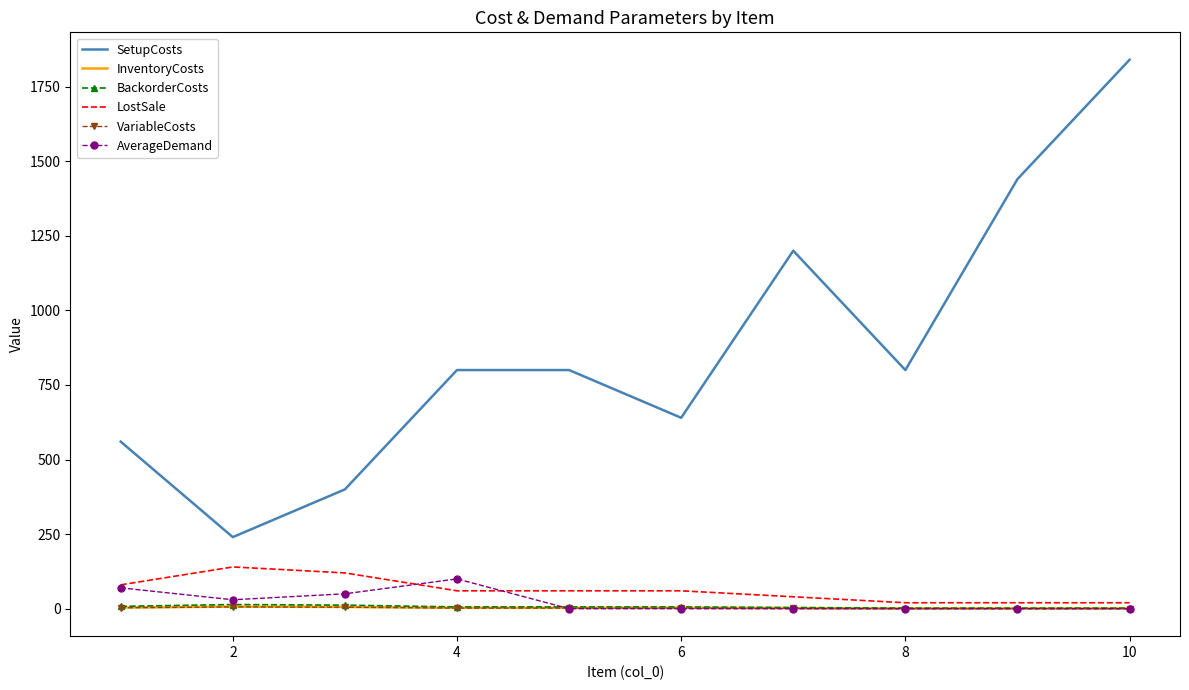

True or false: SetupCosts and VariableCosts intersect in this chart.

False